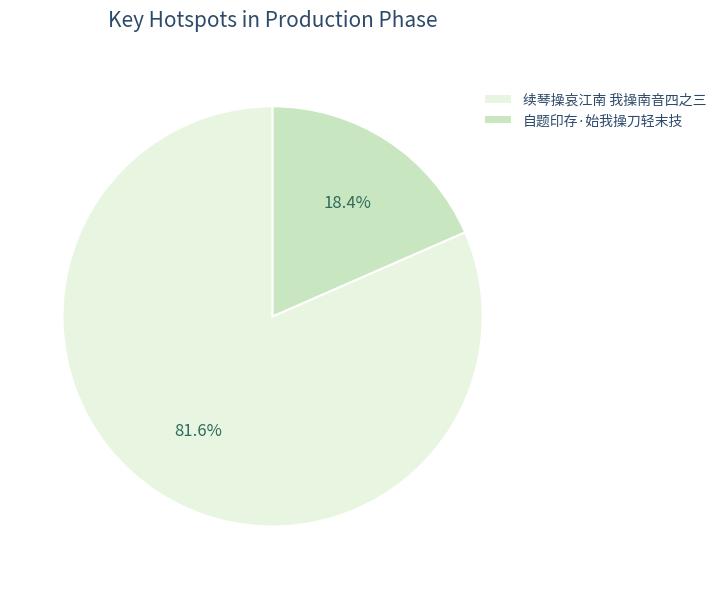

Which slice is the largest?

续琴操哀江南 我操南音四之三